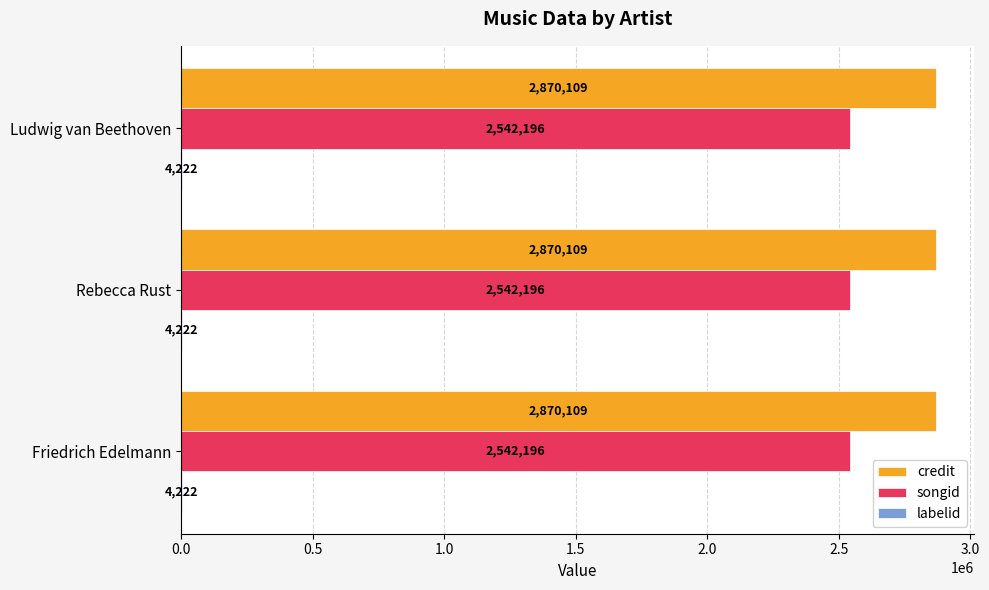

The value of credit at Ludwig van Beethoven is 1429348. True or false?

False